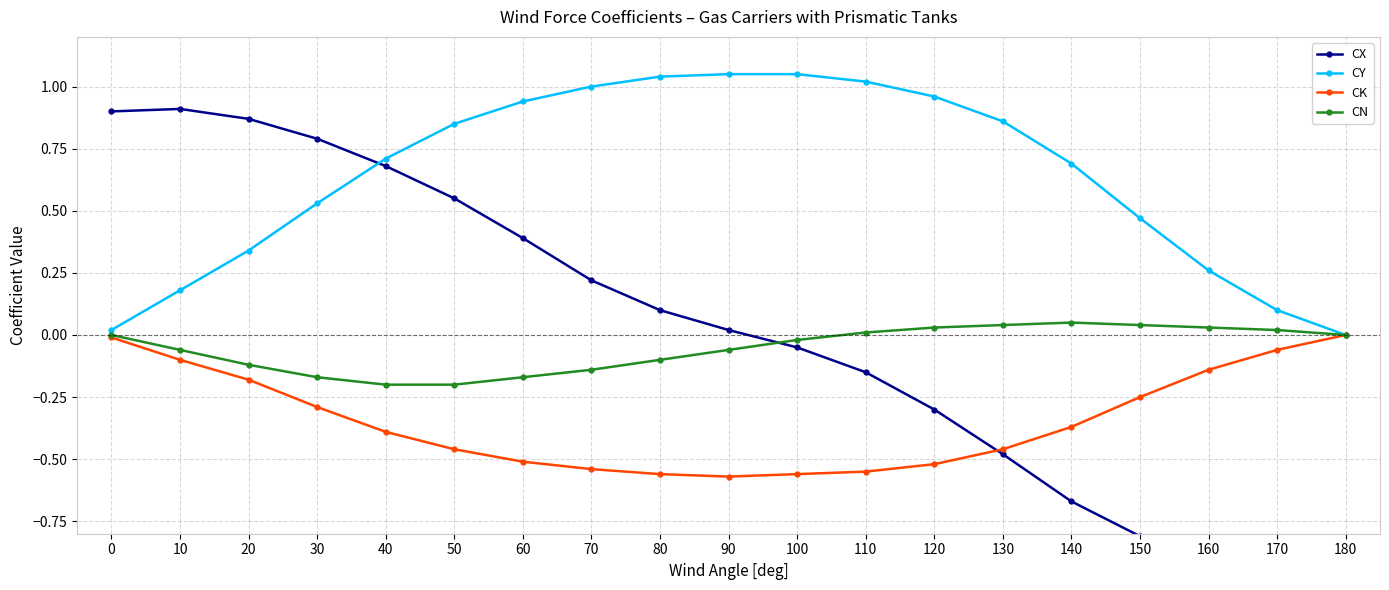

What is the difference between the maximum and minimum values in the CX series?

1.9